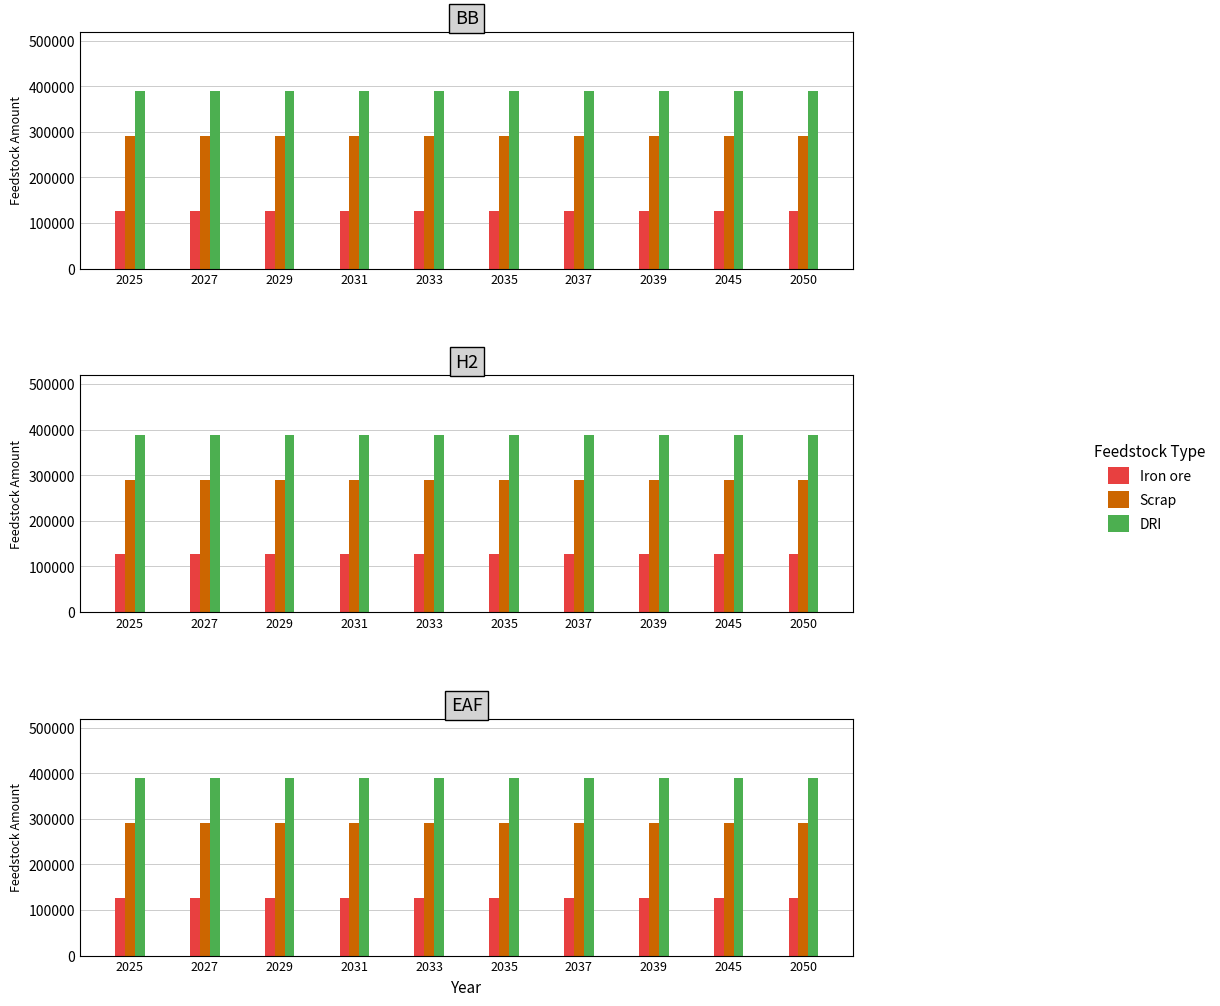

Which series has the largest total across all categories?

DRI